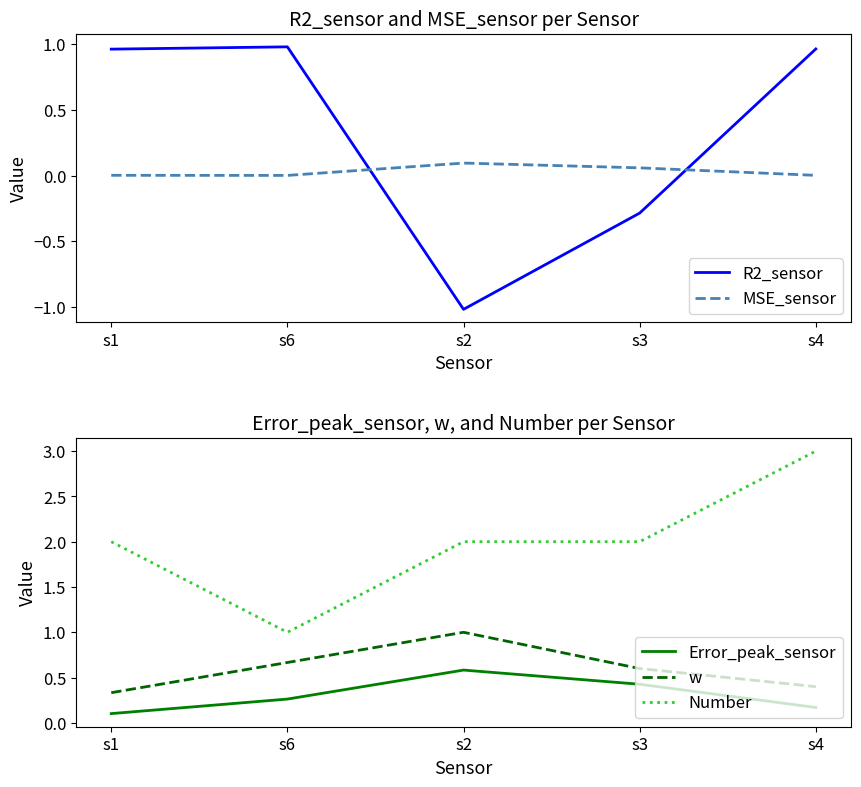

At which label does w reach its minimum?

s1